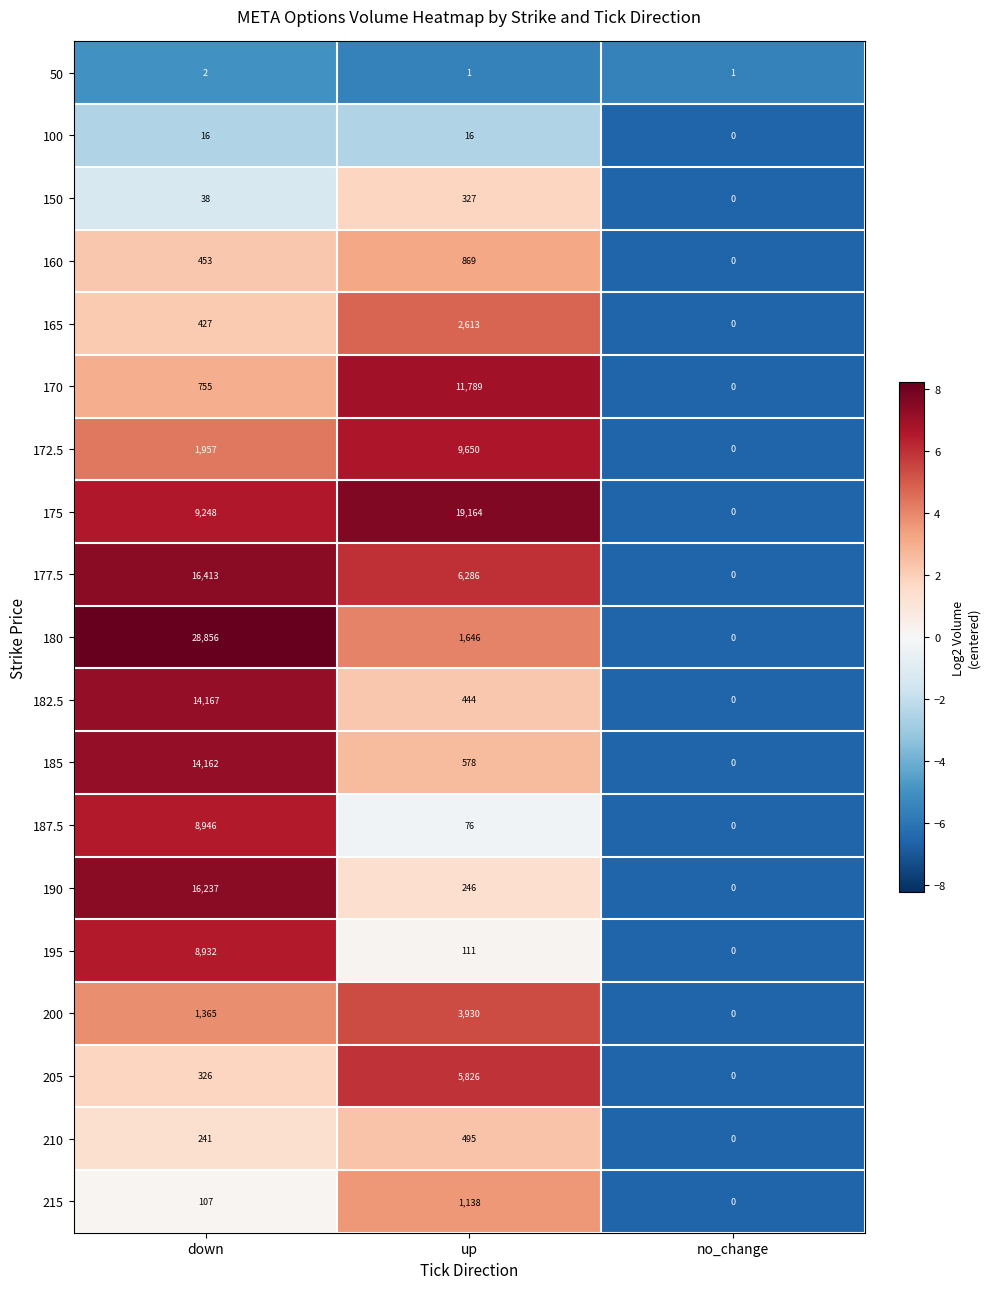

Is it true that 182.5 equals 0 at no_change?

True